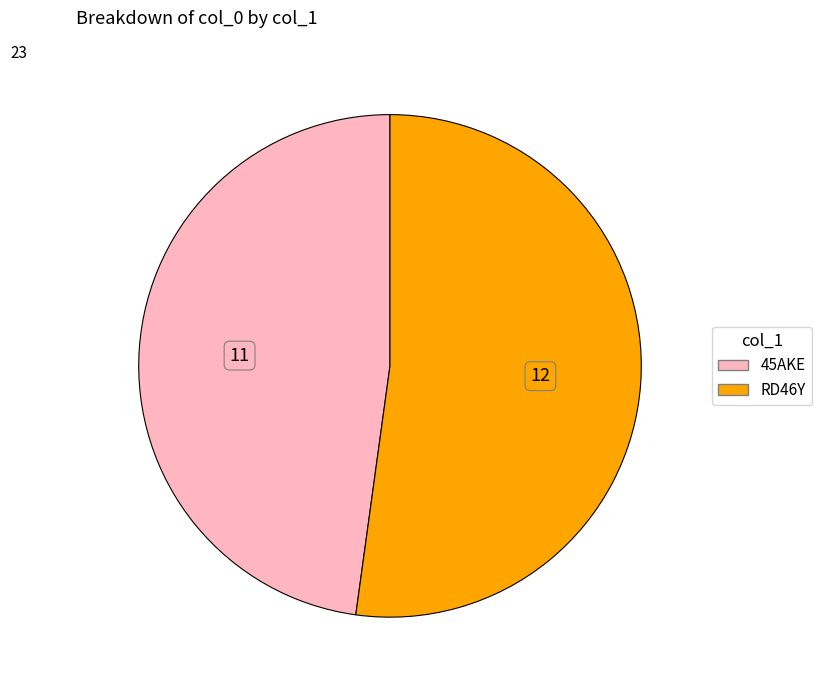

True or false: RD46Y accounts for 62% of the total.

False